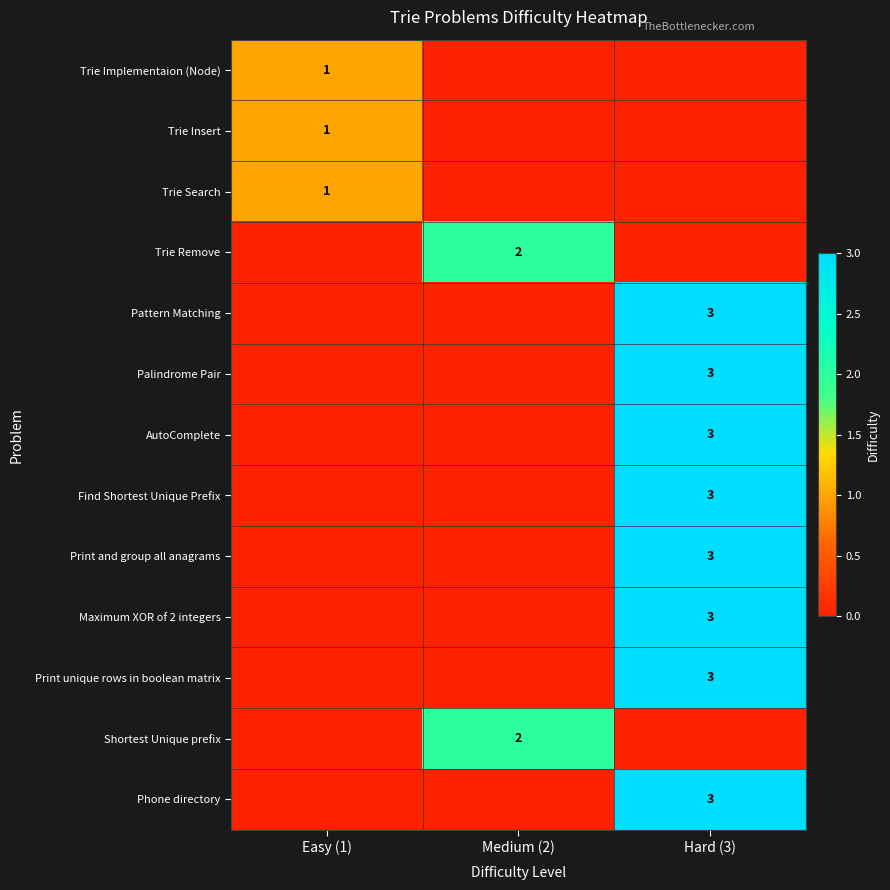

What is the spread (max minus min) of values at Medium (2)?

2